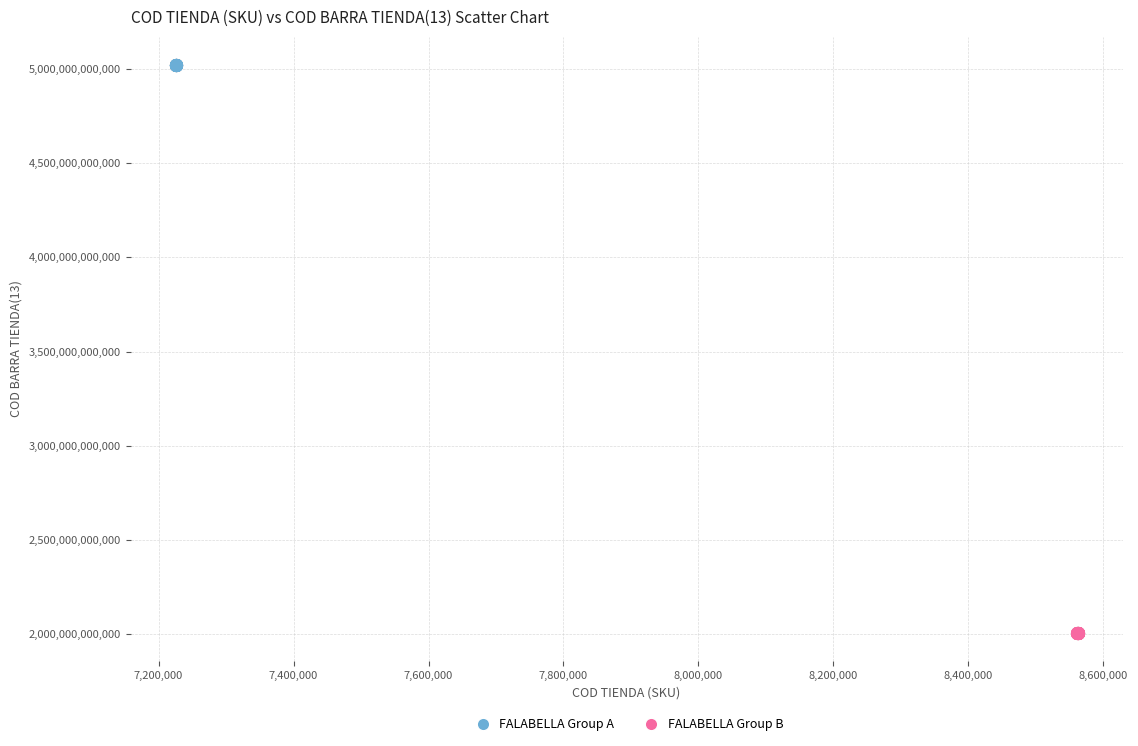

Which series reaches the maximum Y coordinate?

FALABELLA Group A